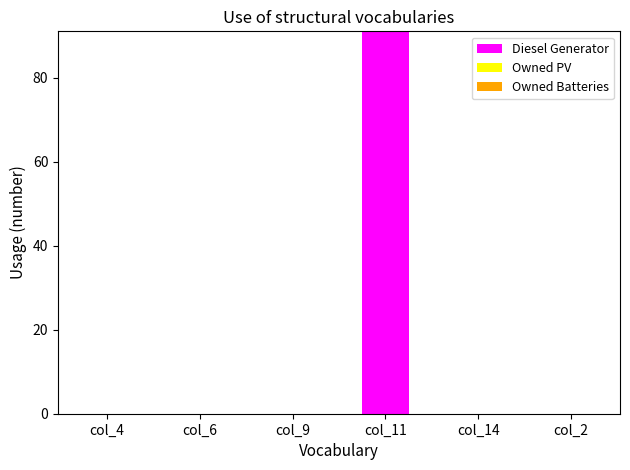

Reading right to left, transcribe all the data shown in this chart.

col_2=0	col_14=0	col_11=91	col_9=0	col_6=0	col_4=0